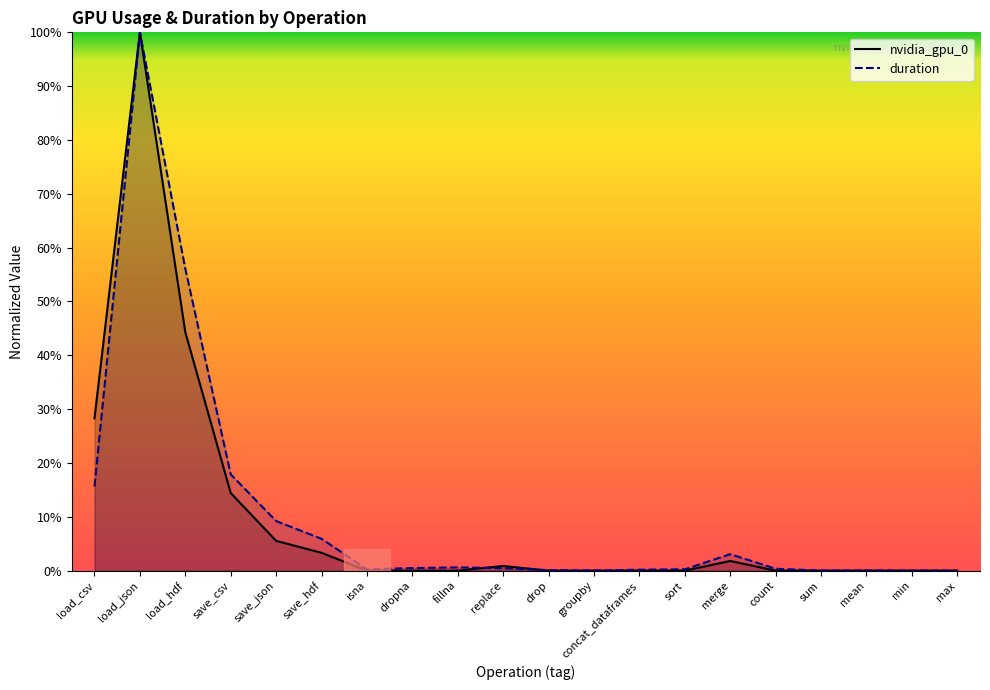

Where is duration nearest to the value 0?

min